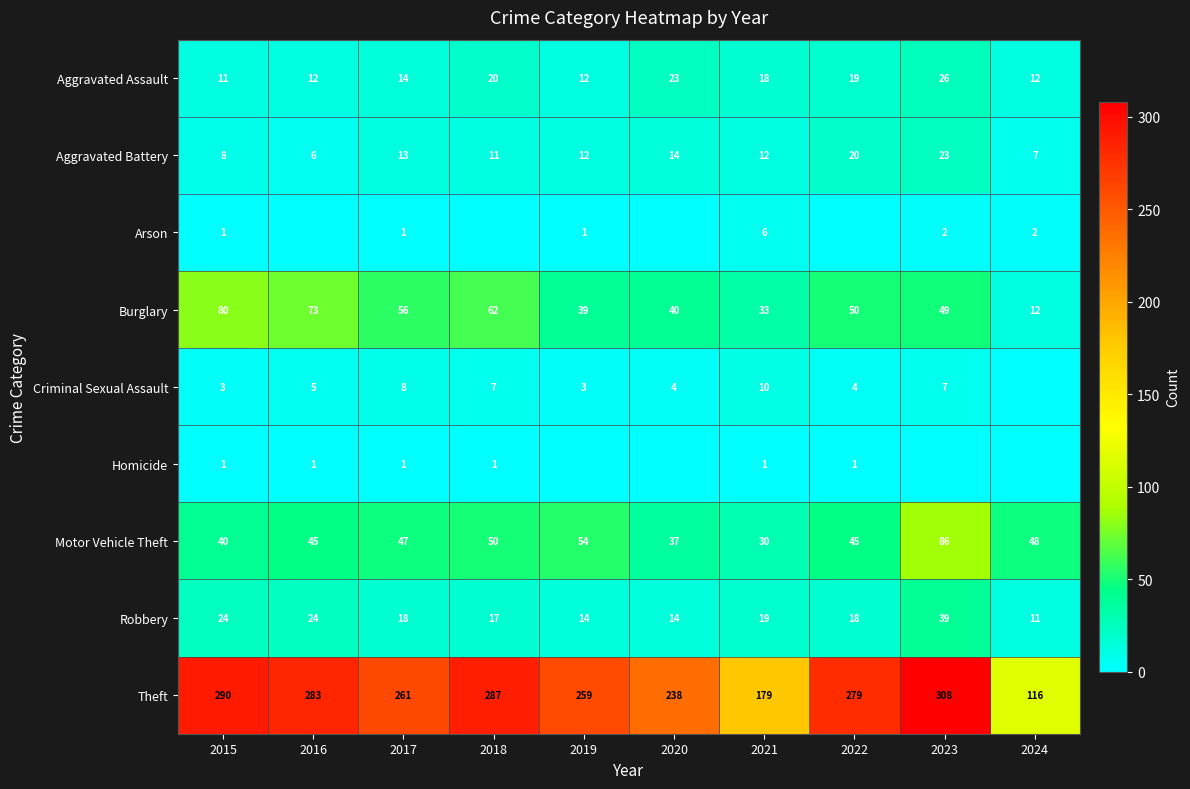

What is the sum of the Aggravated Battery values at 2018 and 2021?

23